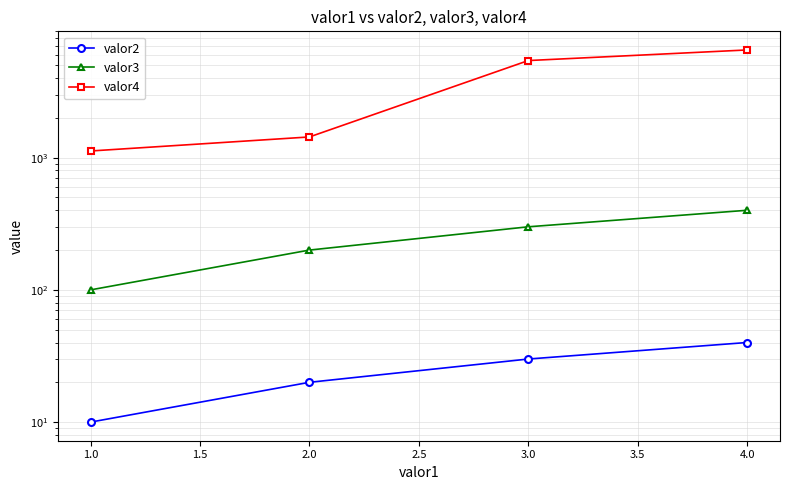

True or false: valor3 and valor4 cross at least once.

False